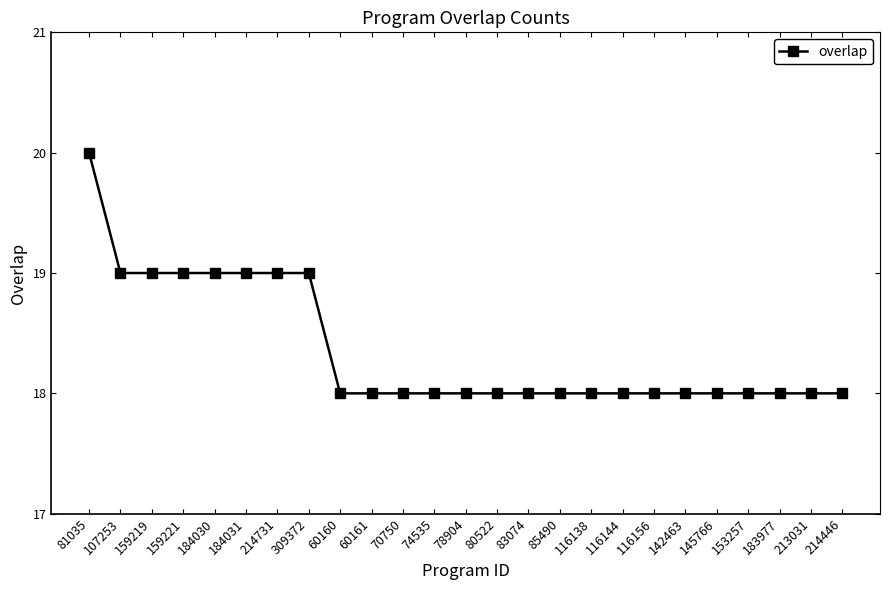

What is the sum of the values at 60160 and 159221?

37